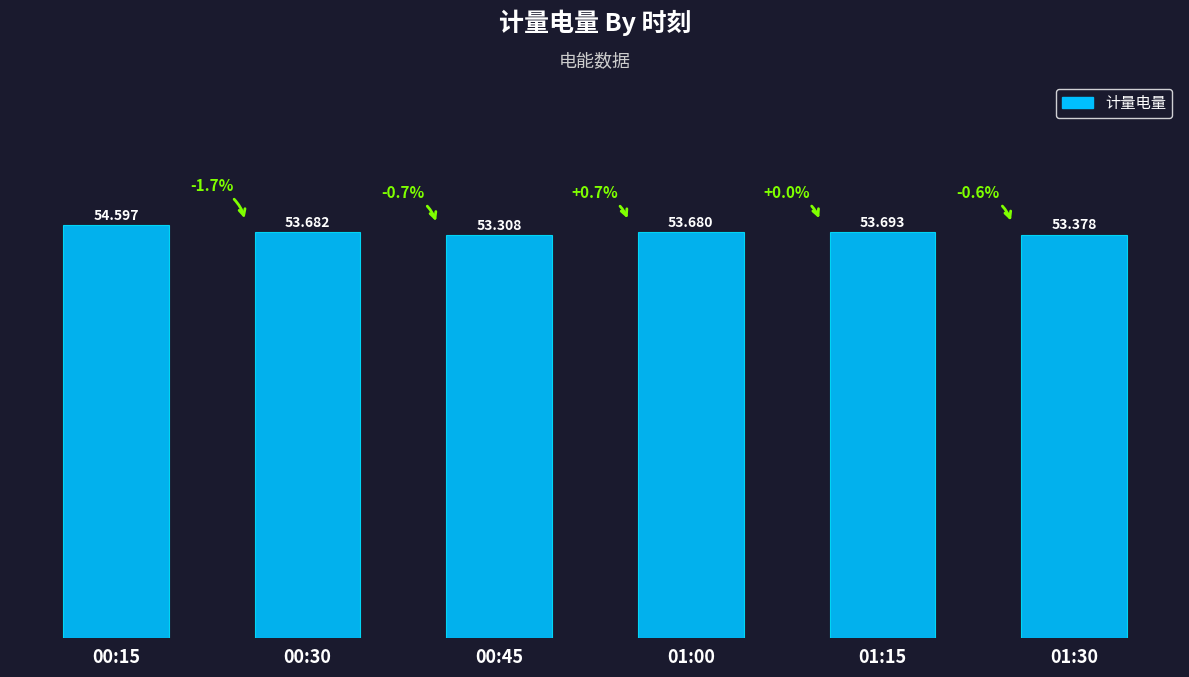

Which label corresponds to the largest value in the chart?

00:15